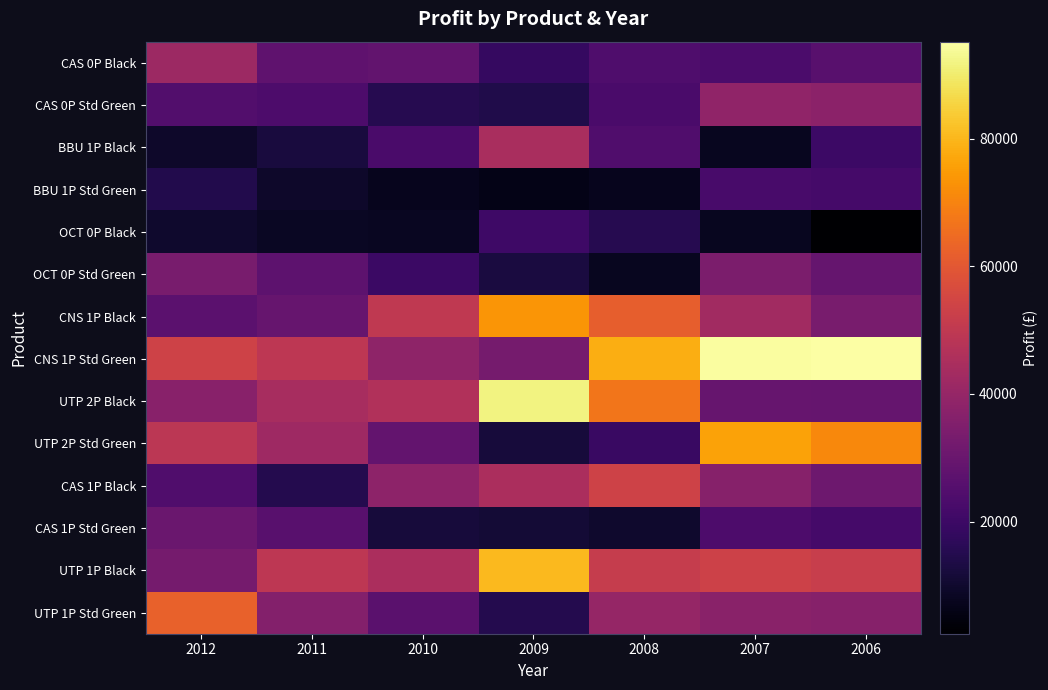

What is the spread (max minus min) of values at 2007?

86956.8